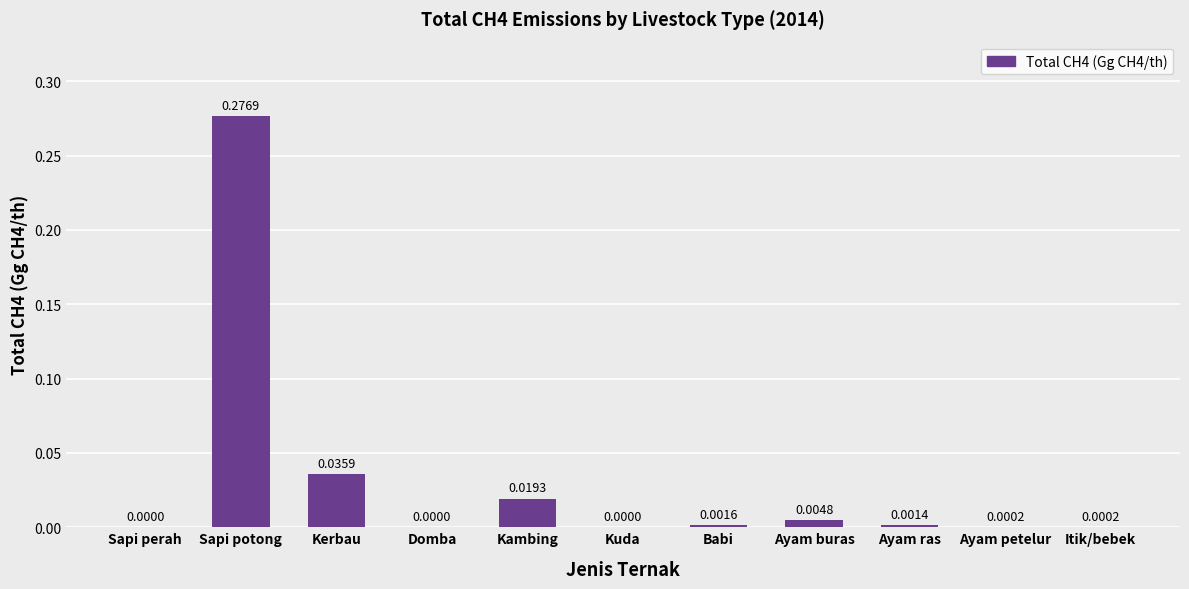

True or false: the data shows 0.2 at Domba.

False